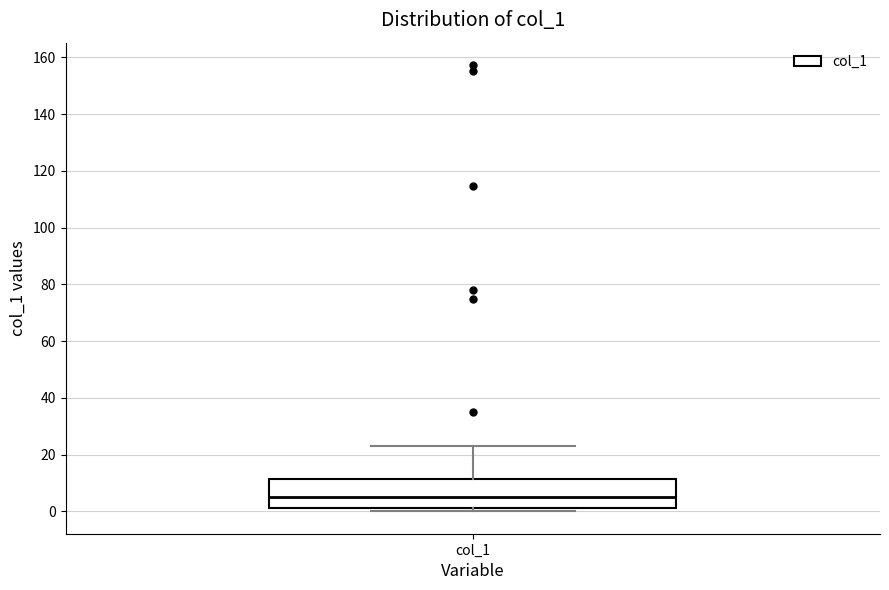

Transcribe this box plot: give where the median line is, the range the box spans, and where the two whiskers end, as read against the y-axis. The values are not printed on the chart, so give them approximately, as read against the axis.

median 4, box 2 to 12, whiskers 0 to 22